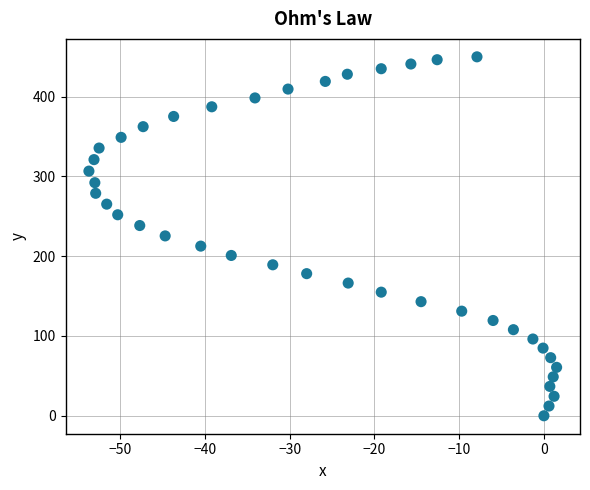

What is the range of Y values (max minus min)?

449.8